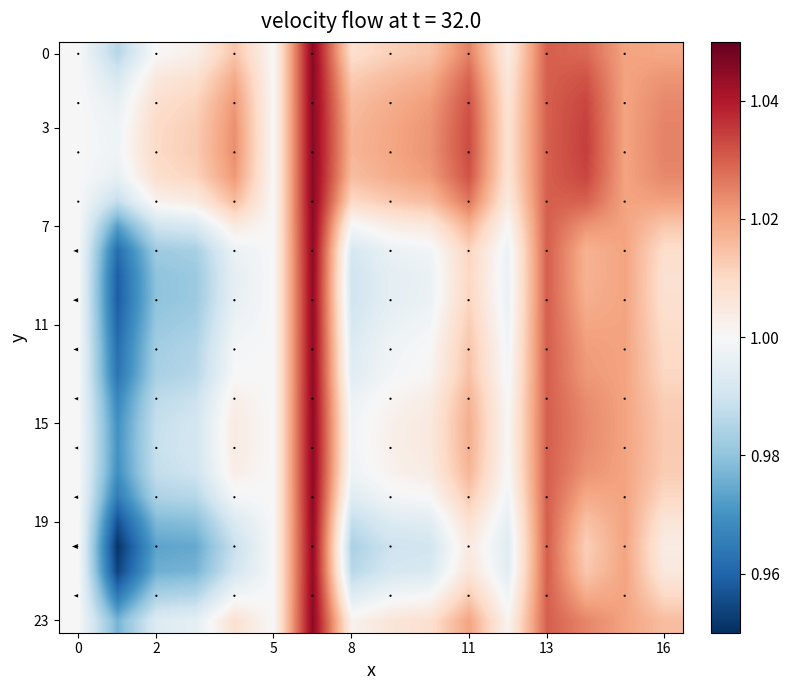

The value of row0 at 13 is 0.3. True or false?

False